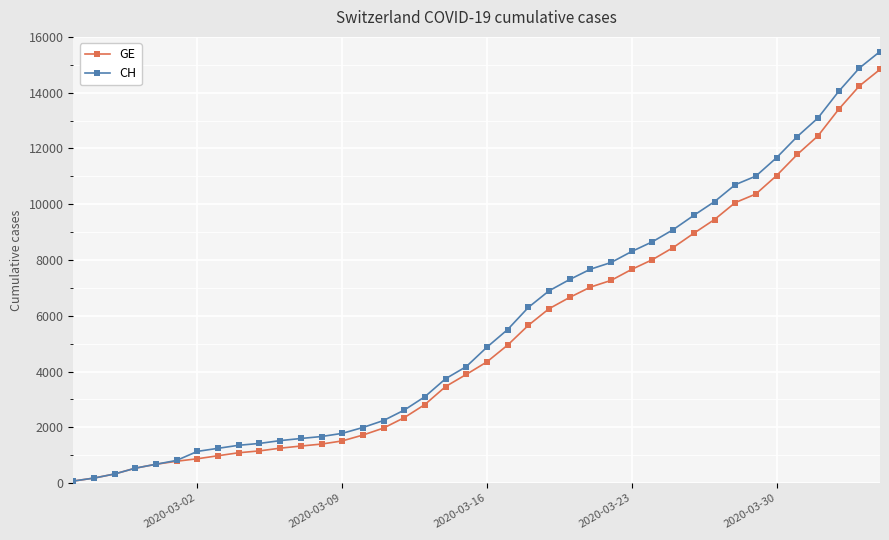

How many lines are shown in the chart?

2